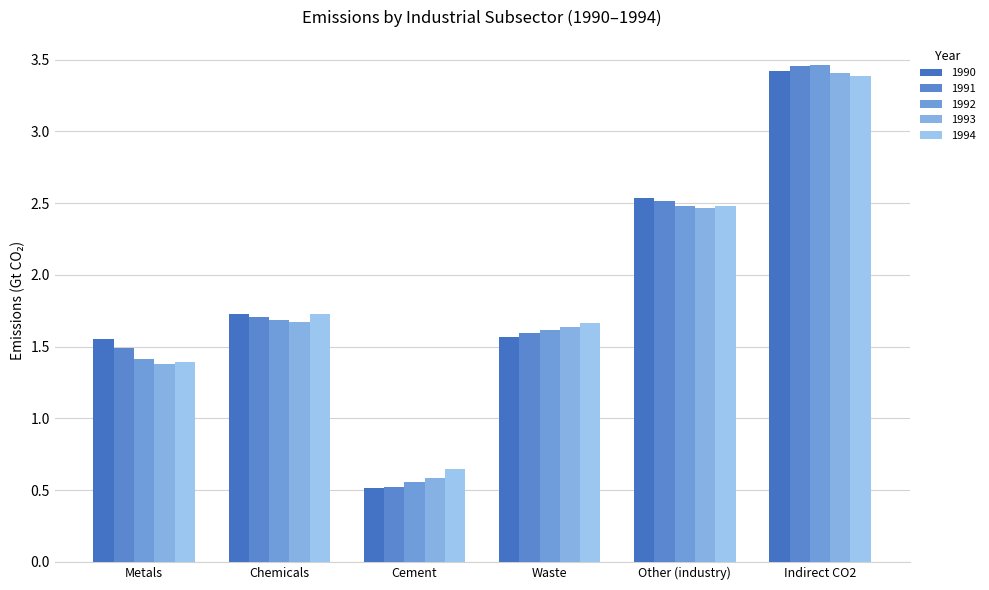

Are the bars horizontal?

No